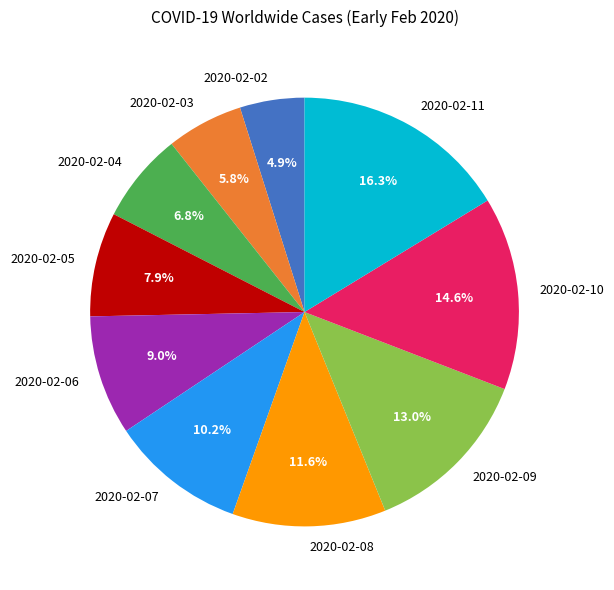

To the nearest percent, what is the combined percentage of 2020-02-11 and 2020-02-05?

24%